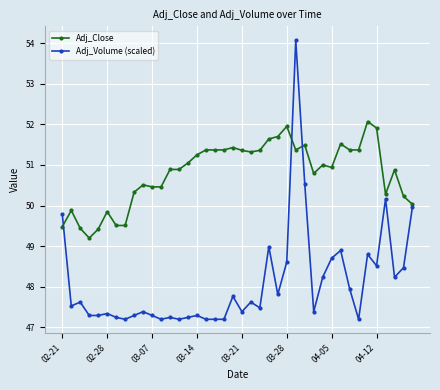

True or false: Adj_Volume (scaled) has more than 2 points higher than both neighbors.

True